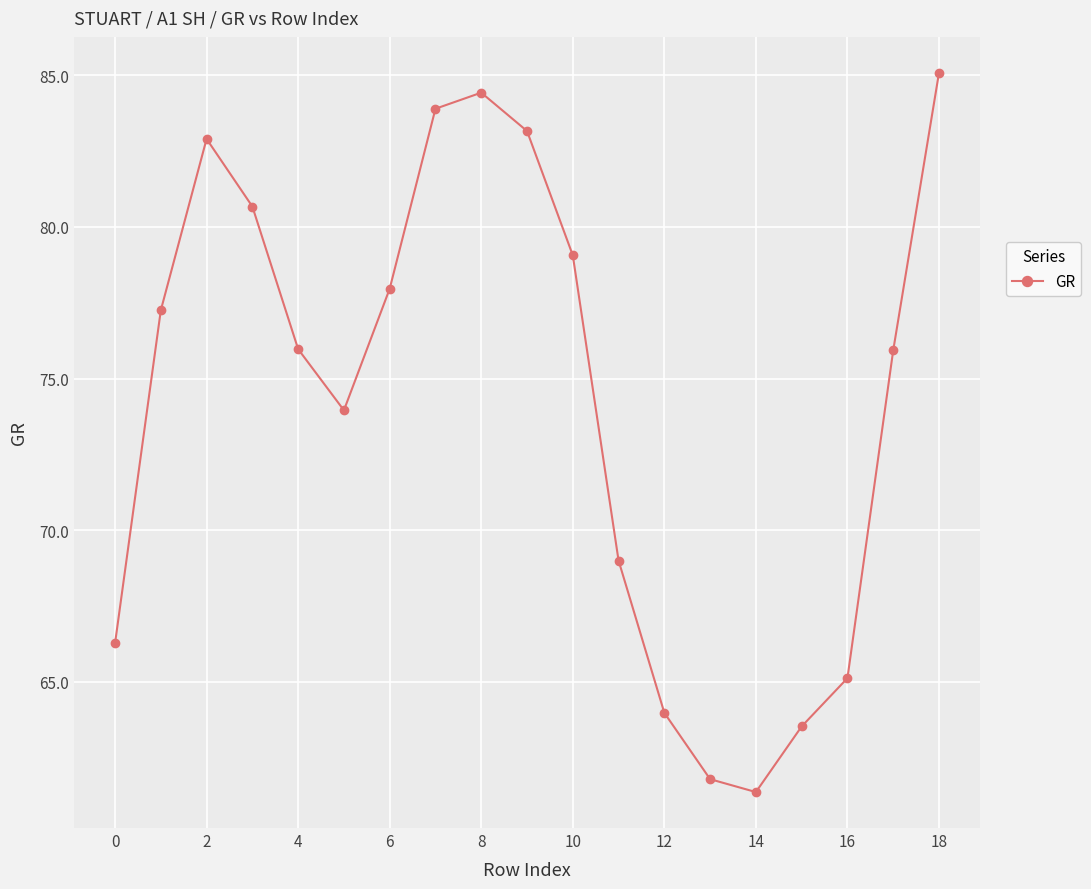

How many points are lower than both their immediate neighbors (excluding endpoints)?

2